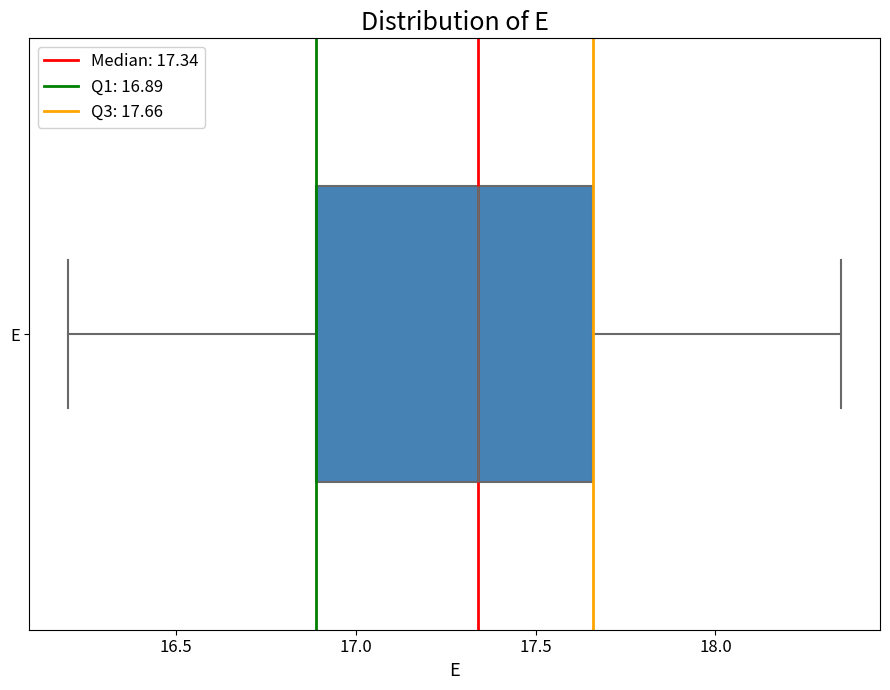

Read this box plot against the x-axis: the position of the median line, the range covered by the box, and the ends of both whiskers. The values are not printed on the chart, so give them approximately, as read against the axis.

median 17.35, box 16.90 to 17.65, whiskers 16.20 to 18.35